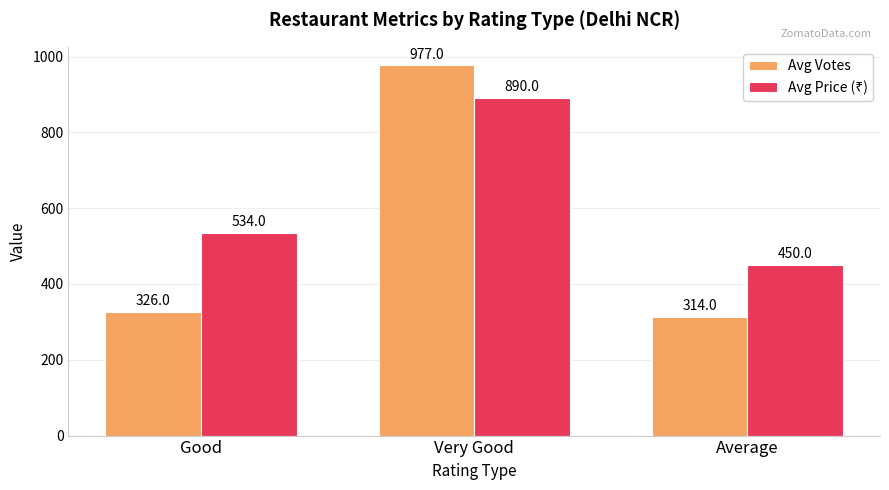

What value does the Avg Votes series have at Average, to the nearest 100?

300